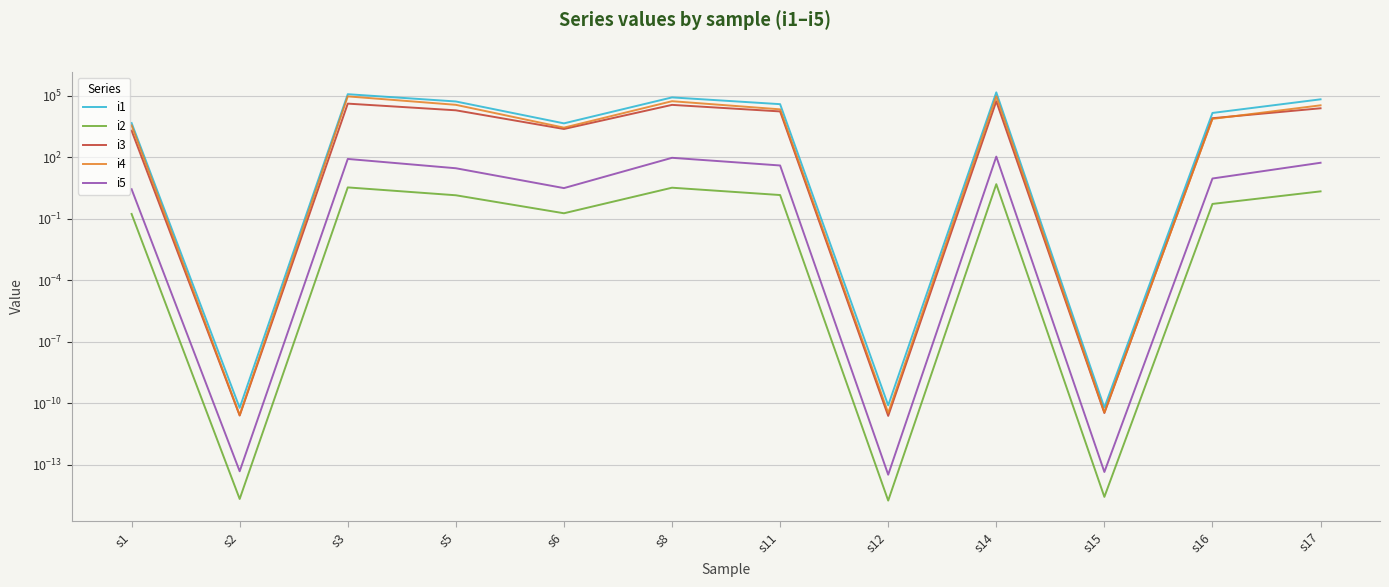

What is the value of the i5 point at the 3rd from the left?

82.4